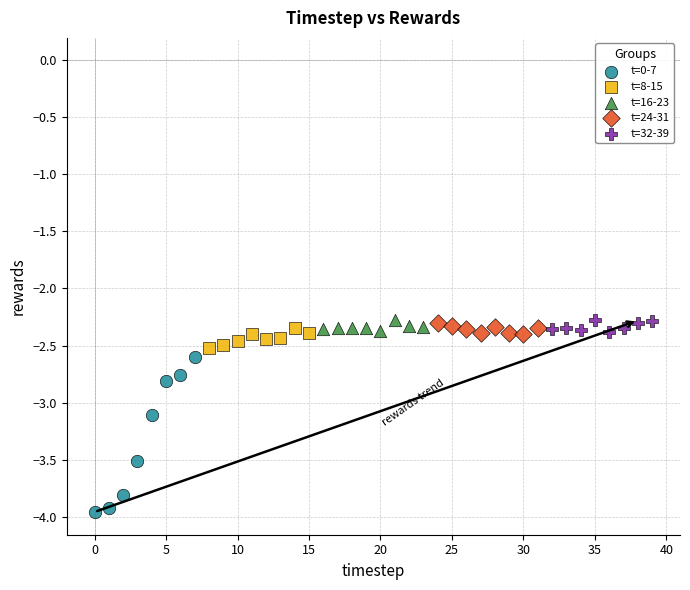

Which series contains the lowest Y value?

t=0-7